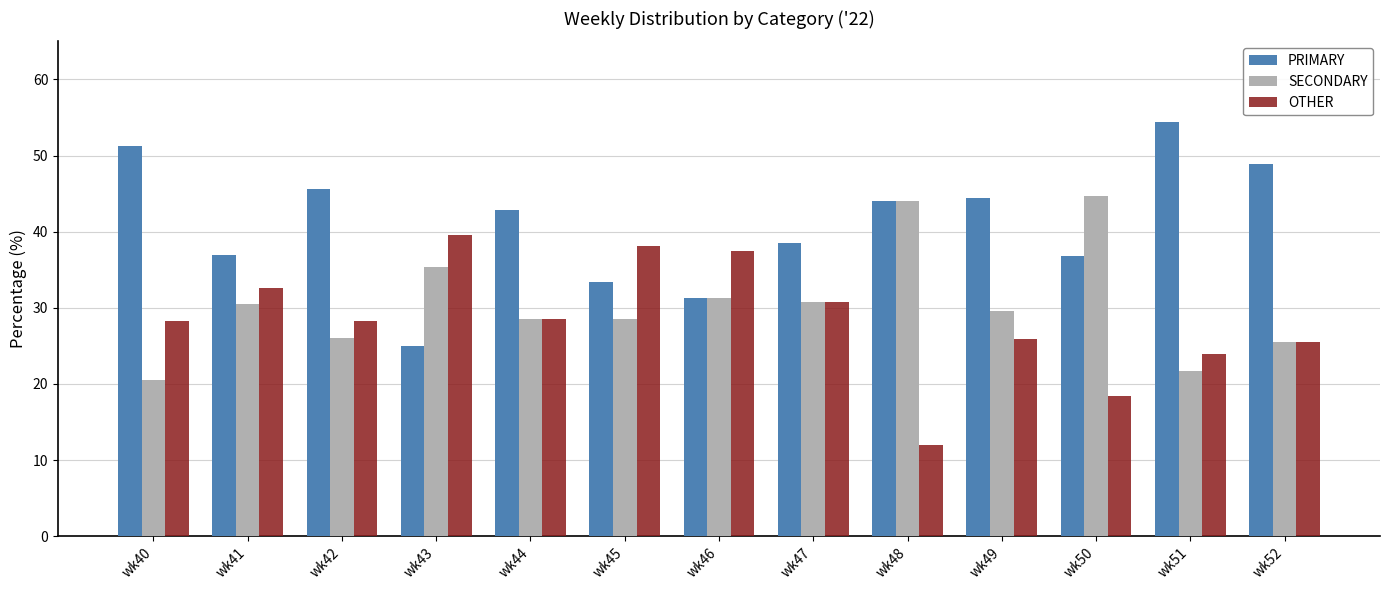

What is the average value of the PRIMARY series?

41.0